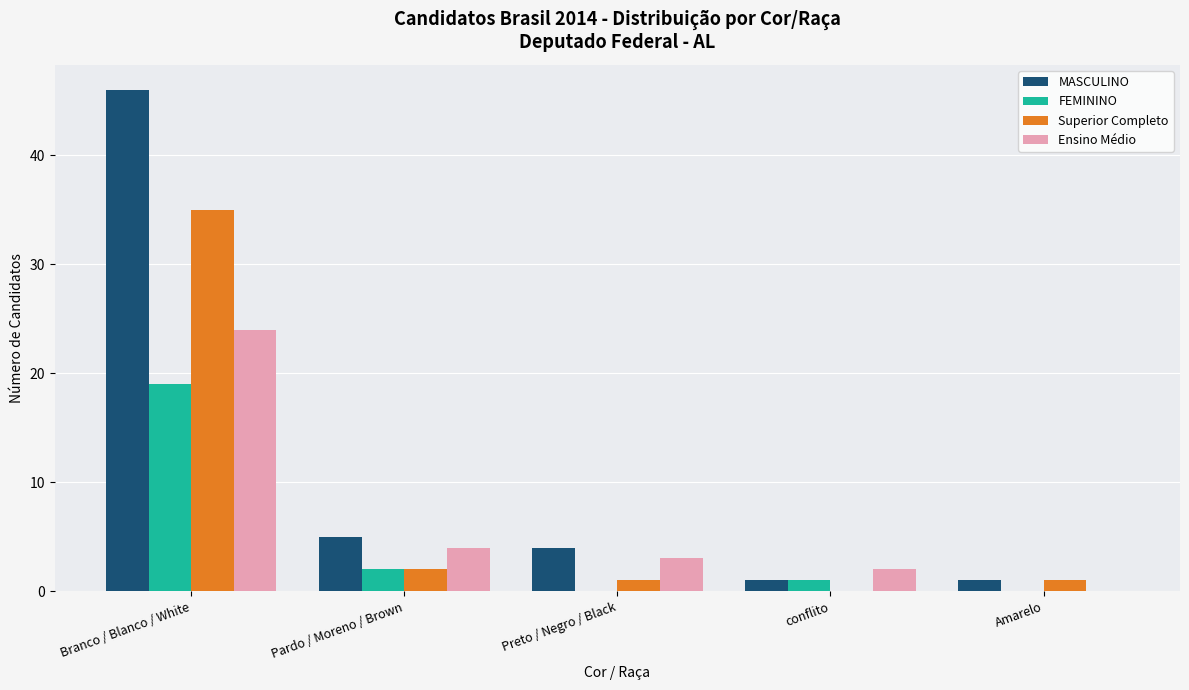

Reading left to right, list all the values displayed in this chart.

MASCULINO: 46	5	4	1	1
FEMININO: 19	2	0	1	0
Superior Completo: 35	2	1	0	1
Ensino Médio: 24	4	3	2	0